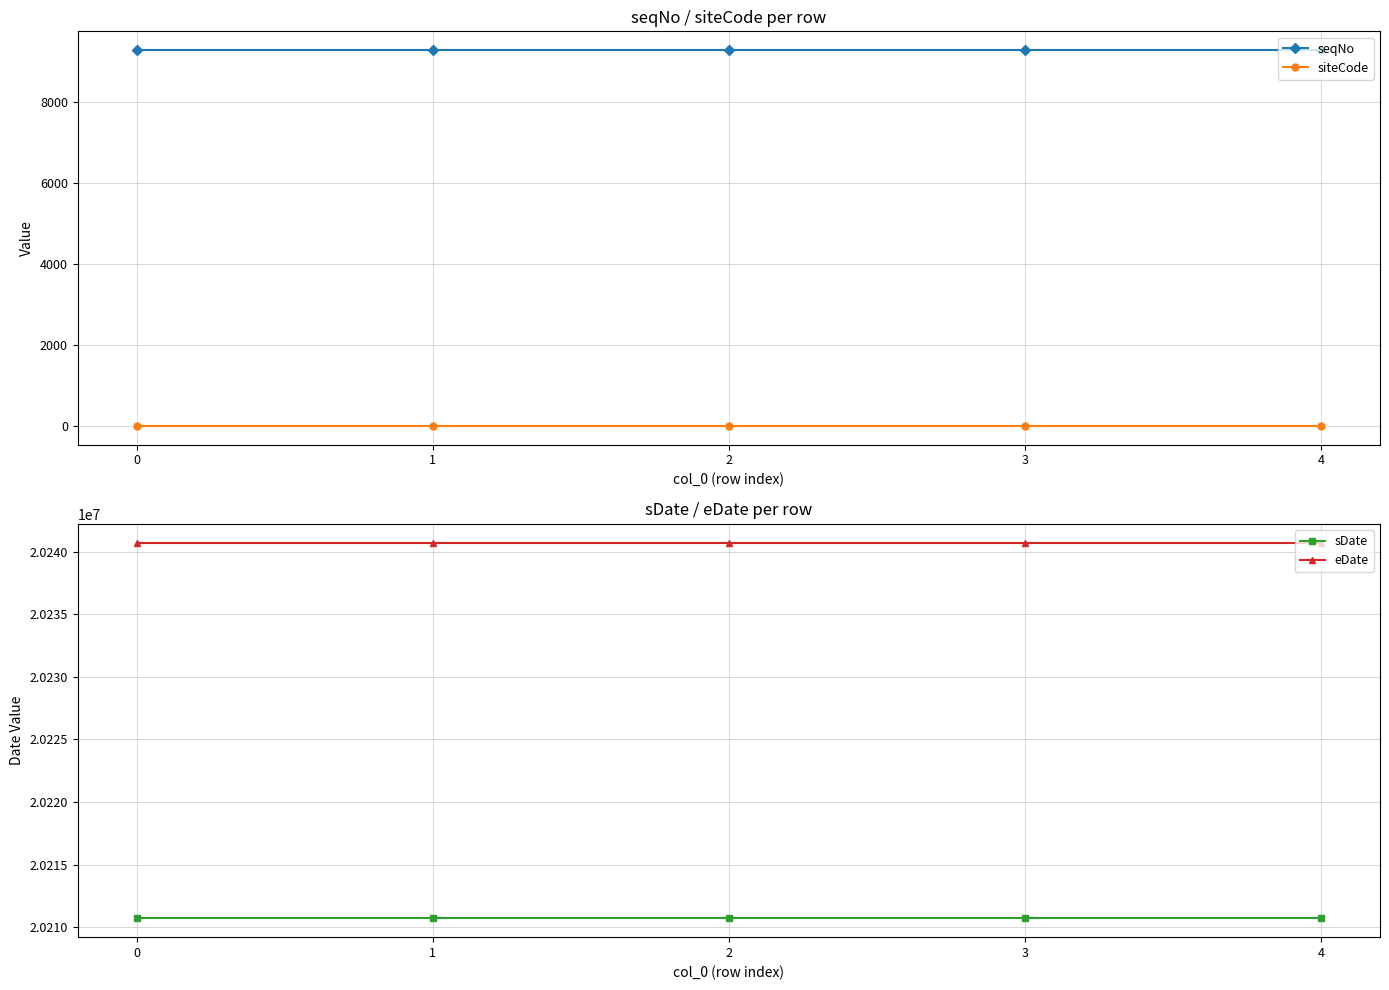

What is the sum of the sDate values at 3 and 0?

40421402